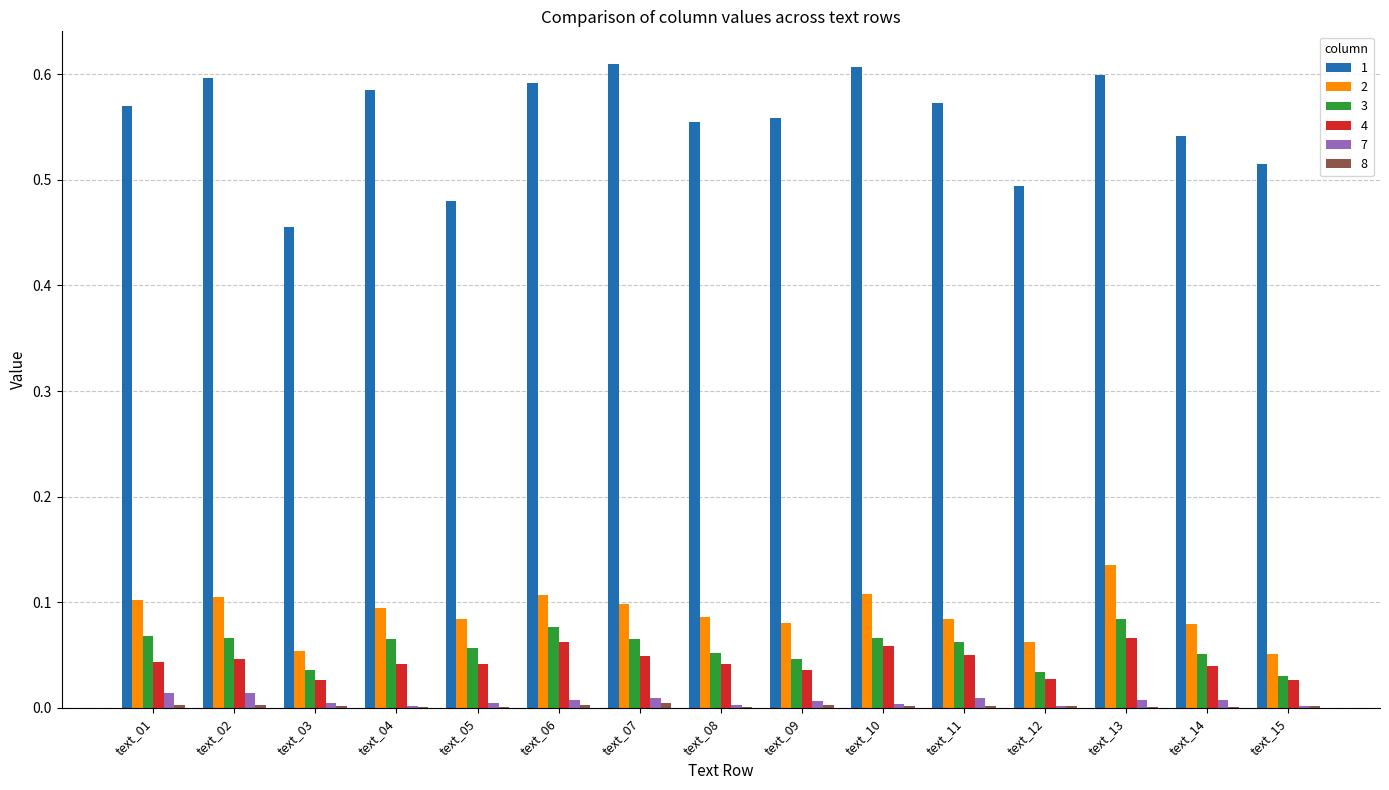

What is the sum of all 4 values?

0.7